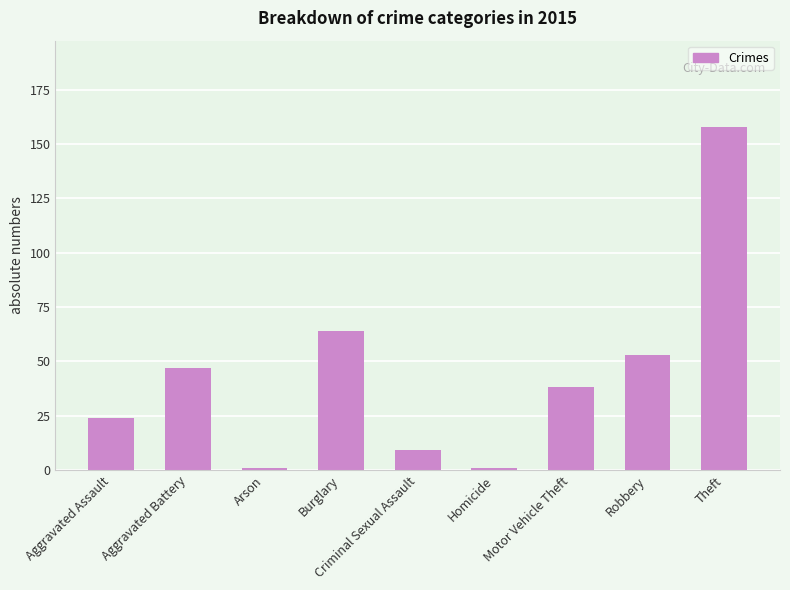

What is the label of the 2nd bar from the left?

Aggravated Battery